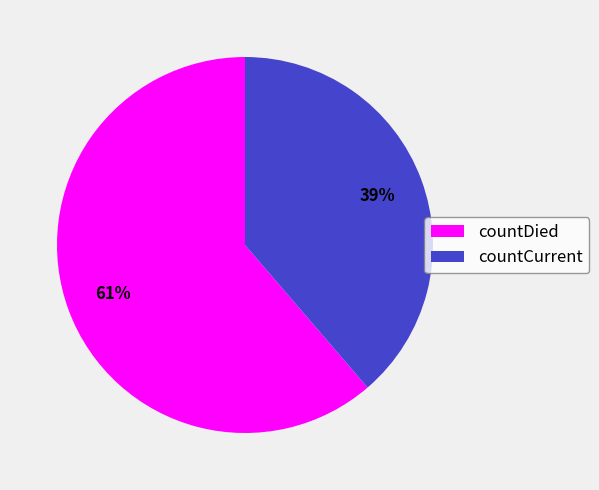

Which category accounts for the majority?

countDied